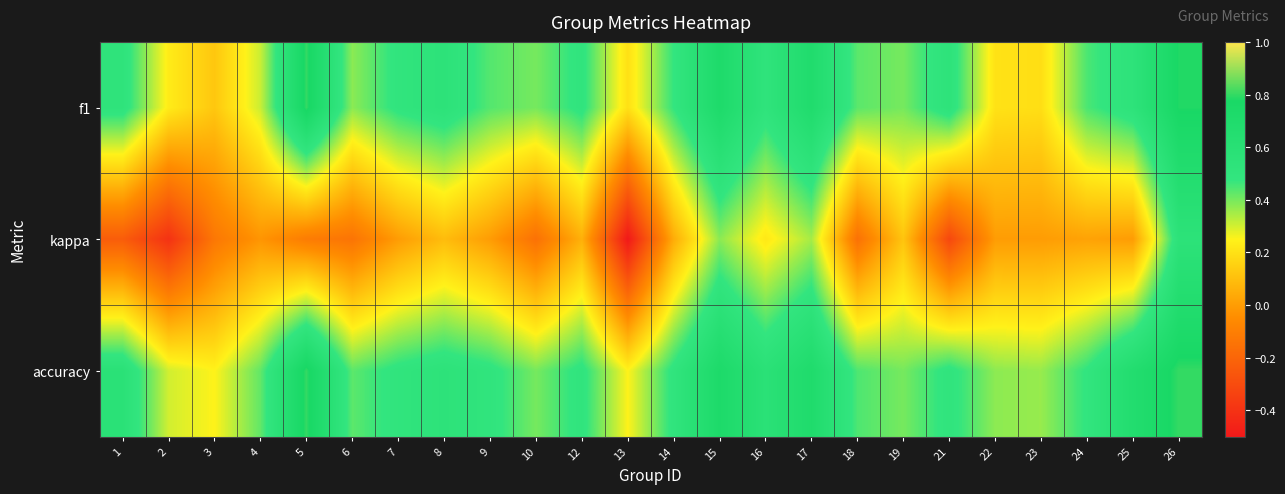

List the series in order of their peak value, highest first.

f1, accuracy, kappa